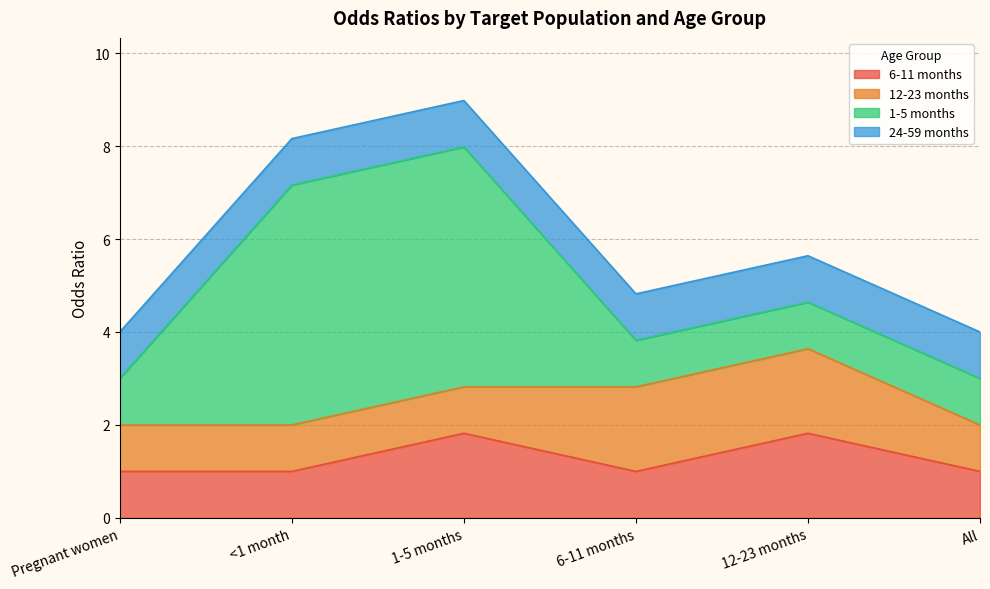

Reading left to right, transcribe all the data shown in this chart.

6-11 months: Pregnant women=1.0	<1 month=1.0	1-5 months=1.8	6-11 months=1.0	12-23 months=1.8	All=1.0
12-23 months: Pregnant women=1.0	<1 month=1.0	1-5 months=1.0	6-11 months=1.8	12-23 months=1.8	All=1.0
1-5 months: Pregnant women=1.0	<1 month=5.2	1-5 months=5.2	6-11 months=1.0	12-23 months=1.0	All=1.0
24-59 months: Pregnant women=1.0	<1 month=1.0	1-5 months=1.0	6-11 months=1.0	12-23 months=1.0	All=1.0